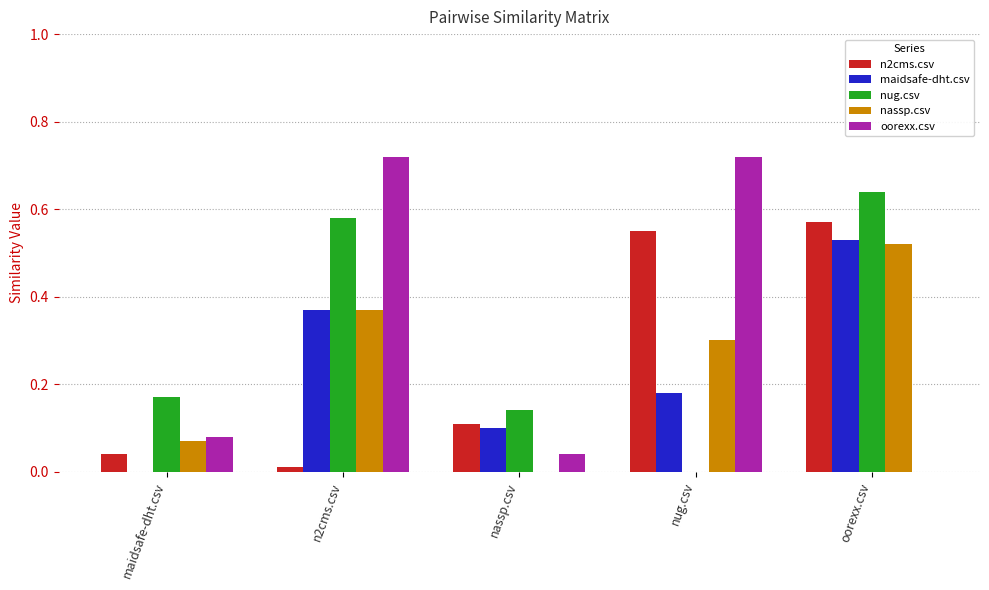

What is the sum of all nug.csv values?

1.5